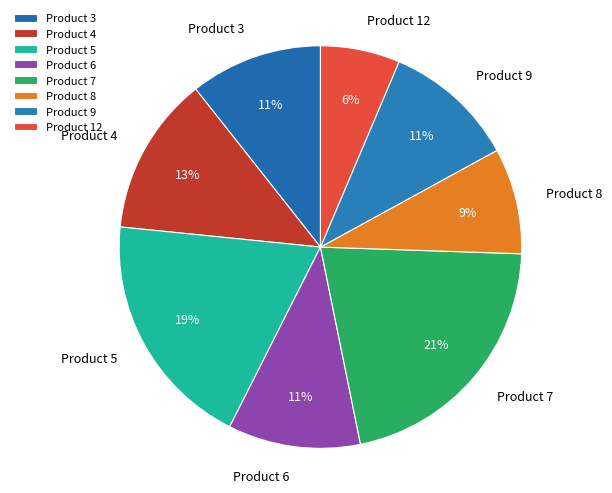

True or false: Product 8 accounts for 1% of the total.

False